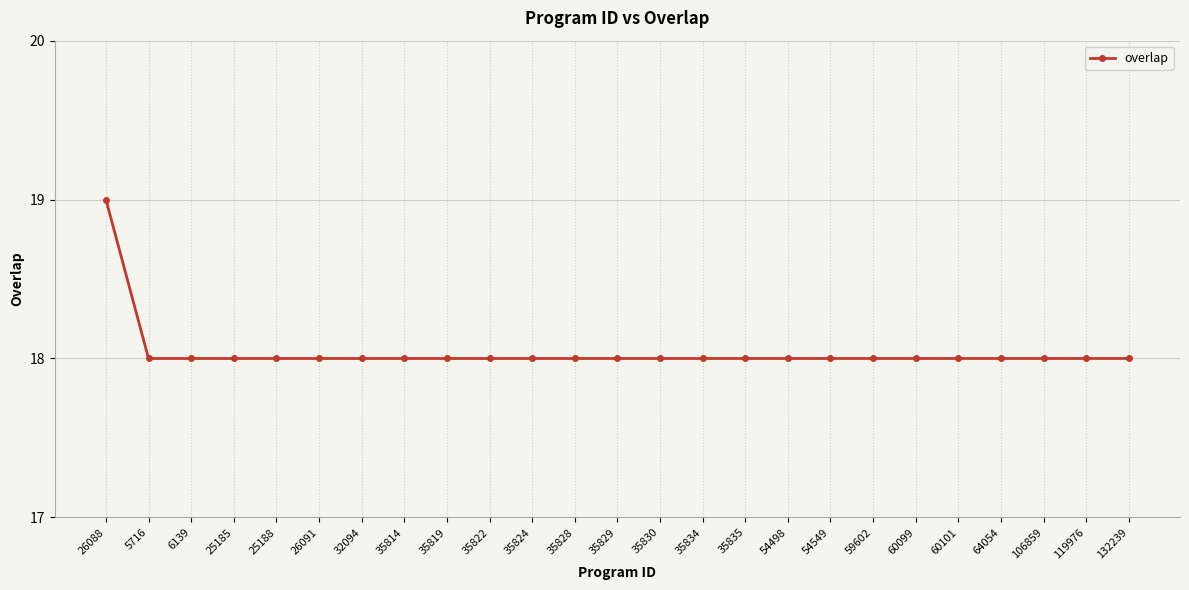

What position from the left is 35819?

9